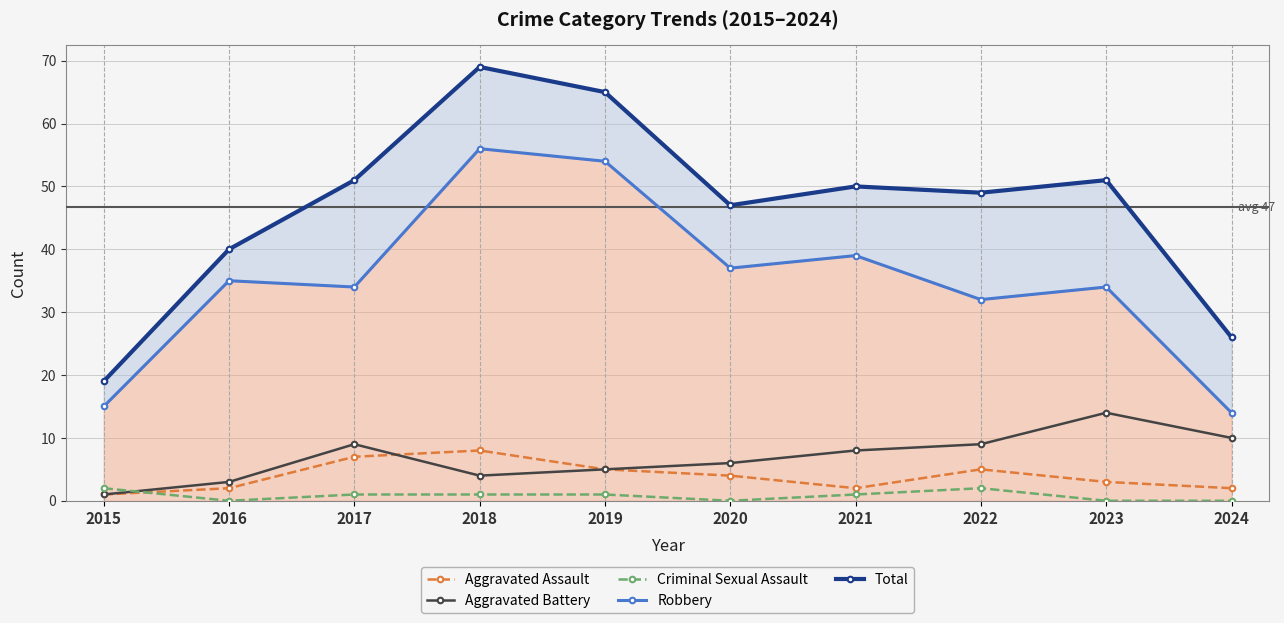

Which series has the largest range (max minus min)?

Total